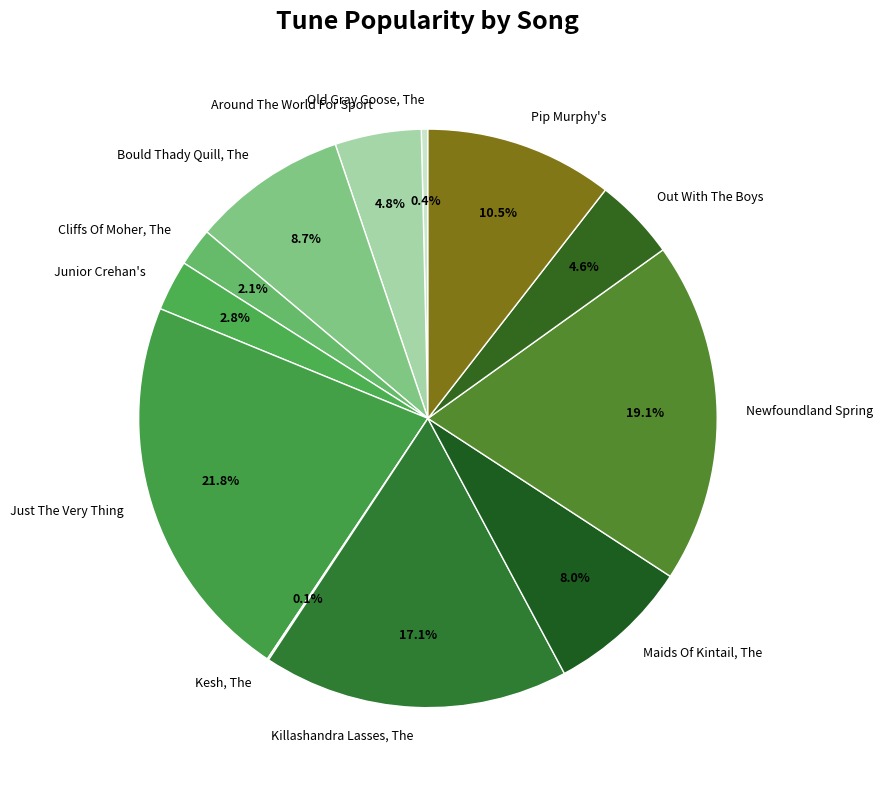

Approximately how many times larger is the value at Newfoundland Spring compared to Just The Very Thing?

0.9